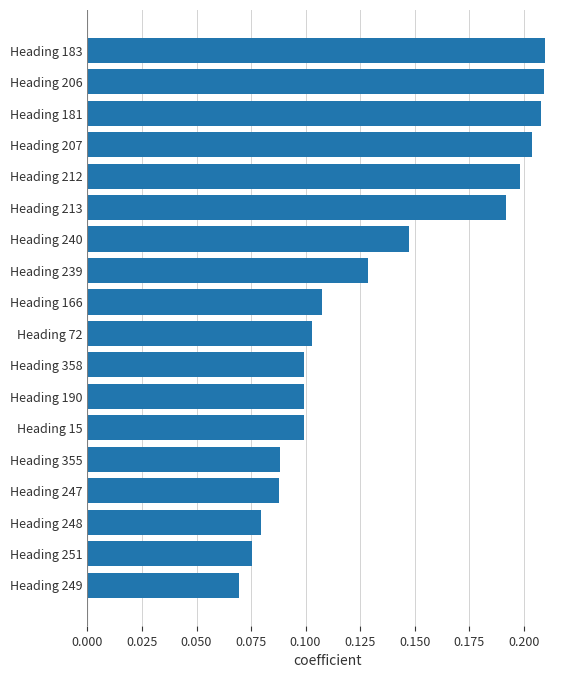

How many series are shown in this chart?

1